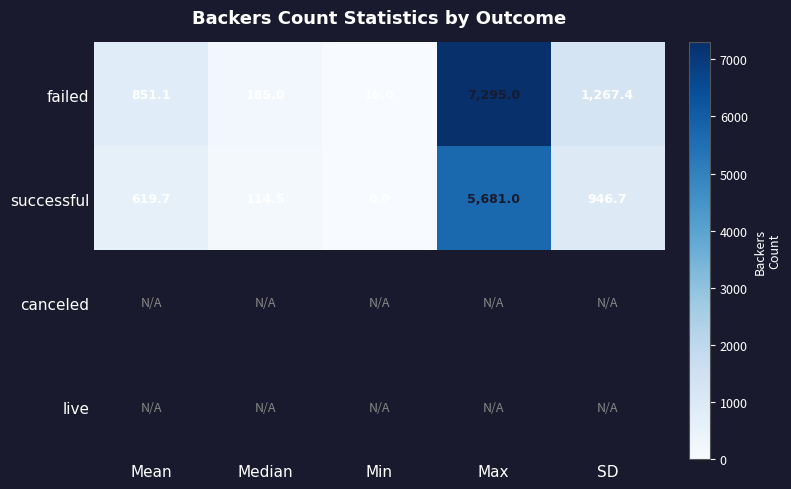

At which label does failed reach its peak?

Max